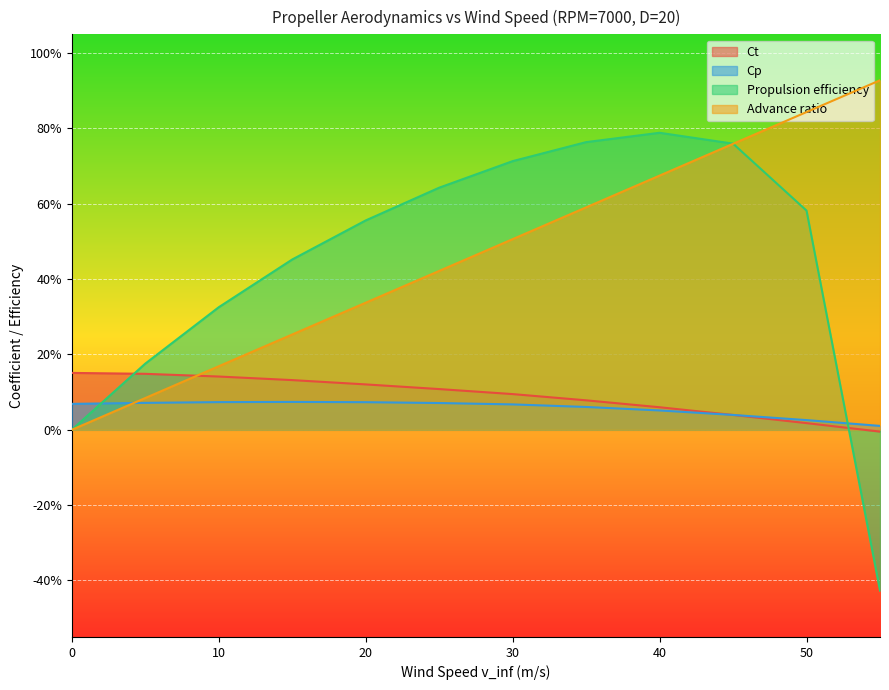

What is the value of the Ct point at the 8th from the left?

0.1